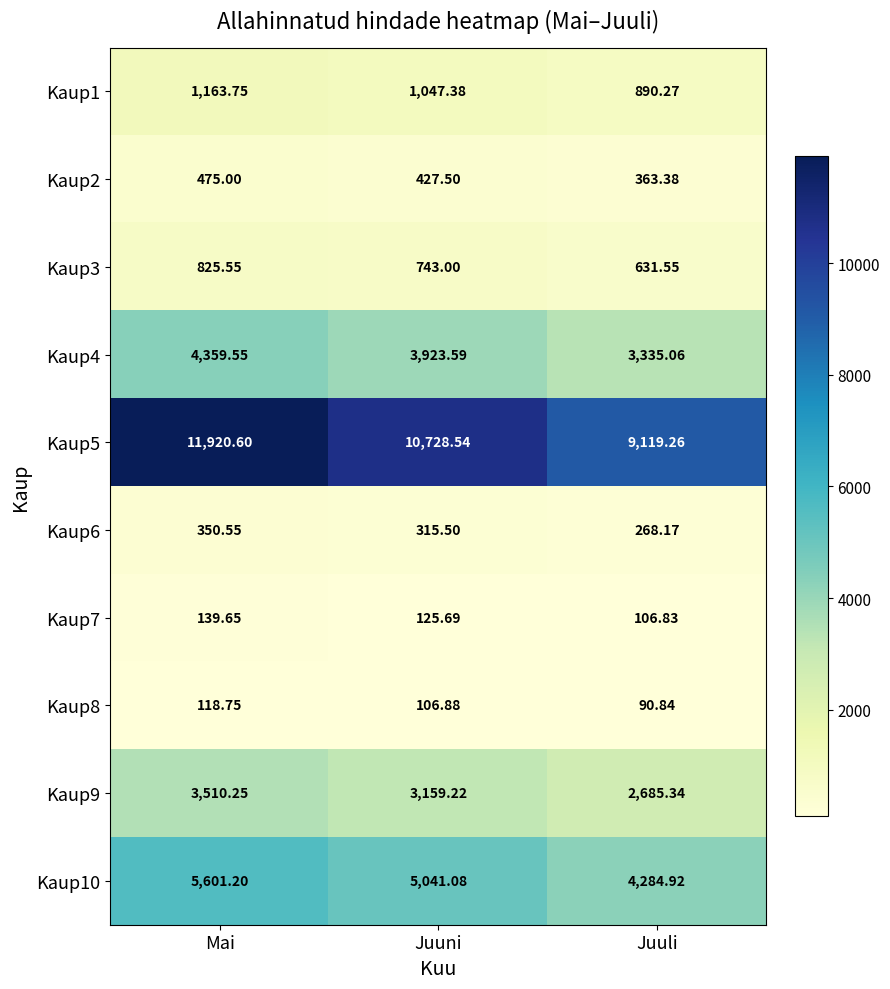

Which series has the largest total across all categories?

Kaup5